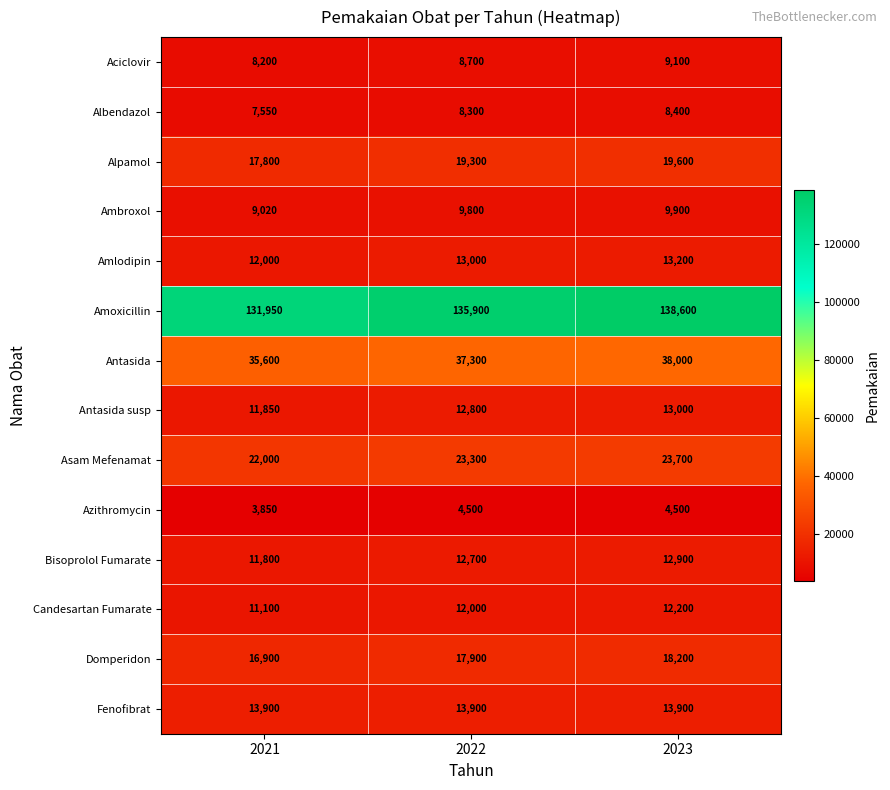

Which series has the largest range (max minus min)?

Amoxicillin